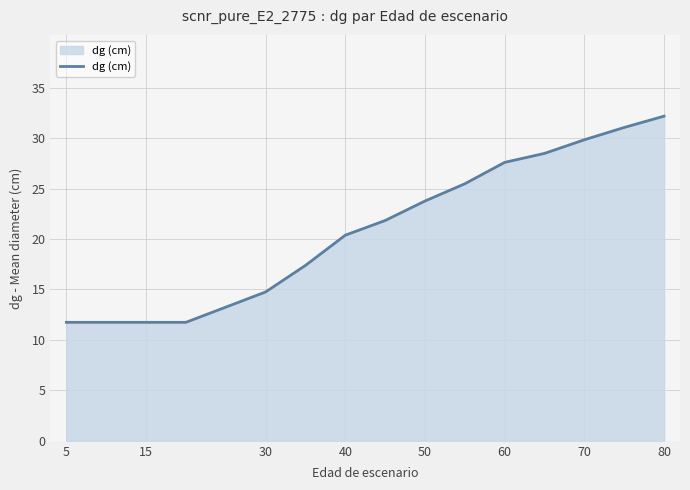

What is the maximum value shown in the chart?

32.2